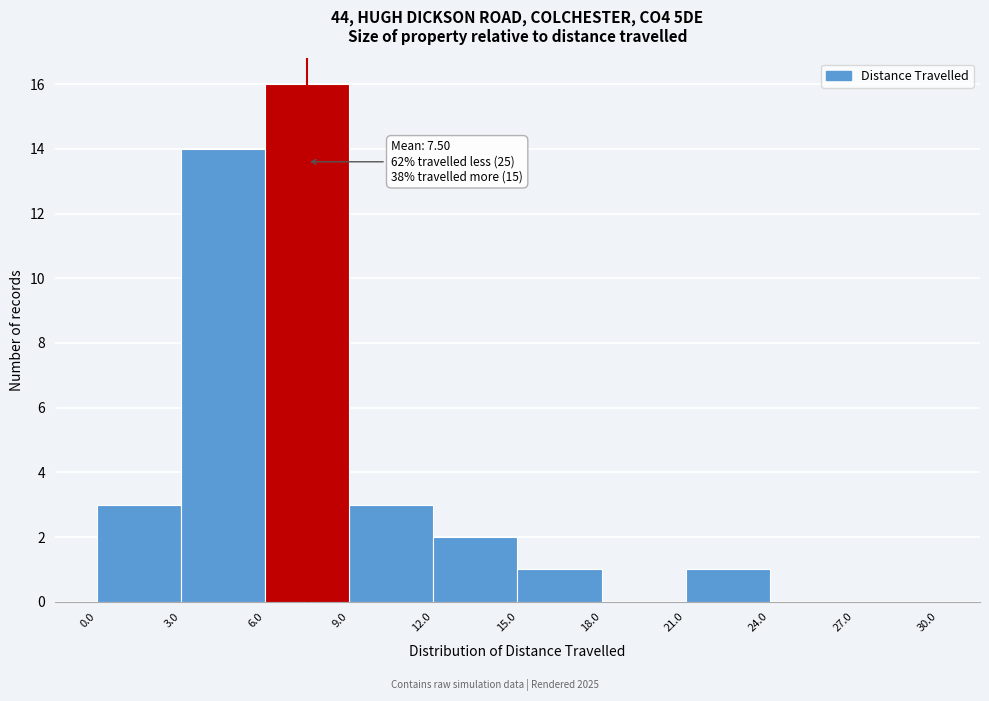

Over which range of the x-axis is the bar tallest?

6.0 to 9.0